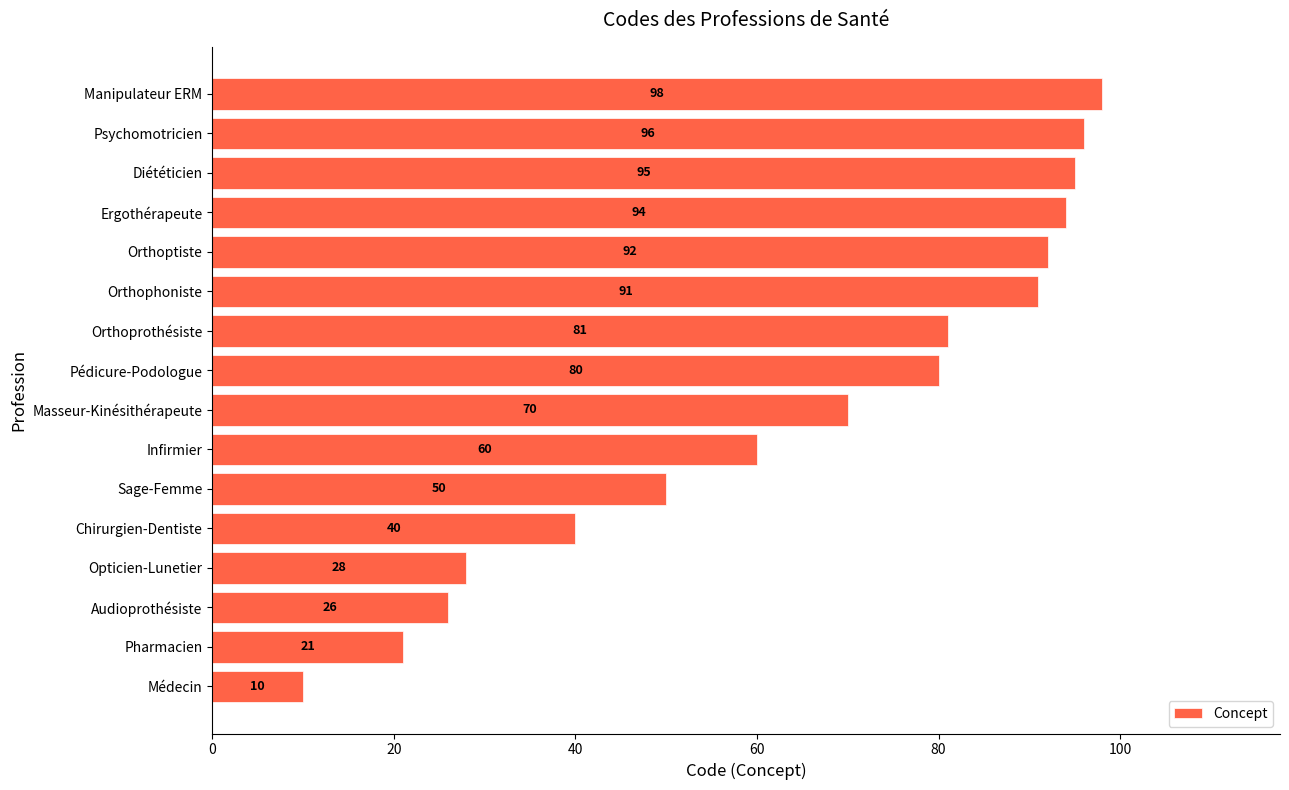

What value does the data have at Diététicien, to the nearest 5?

95